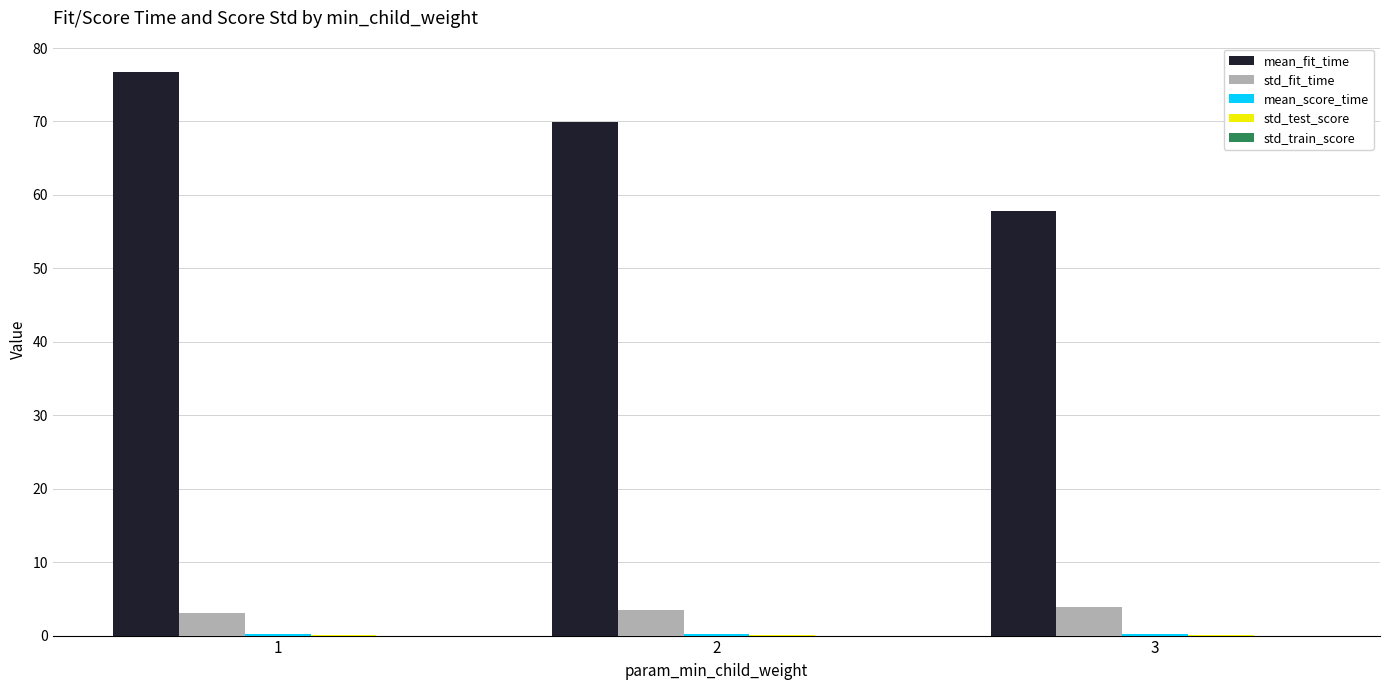

Which series changed the most between 1 and 3?

mean_fit_time